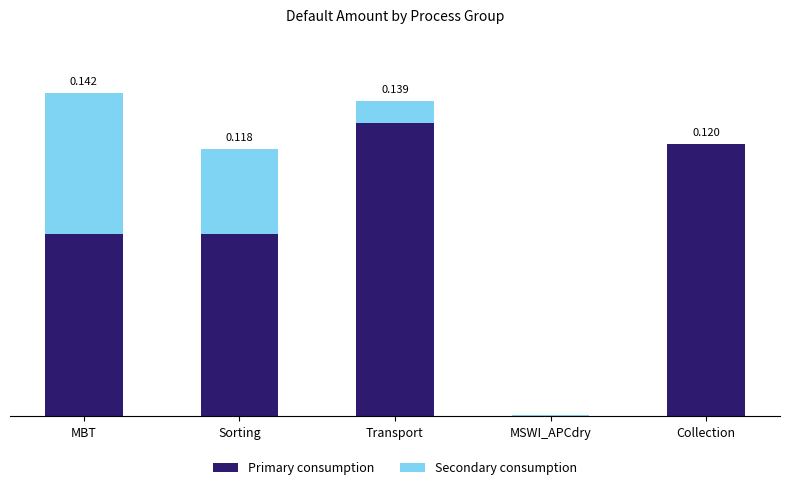

What is the label of the 5th bar from the left?

Collection